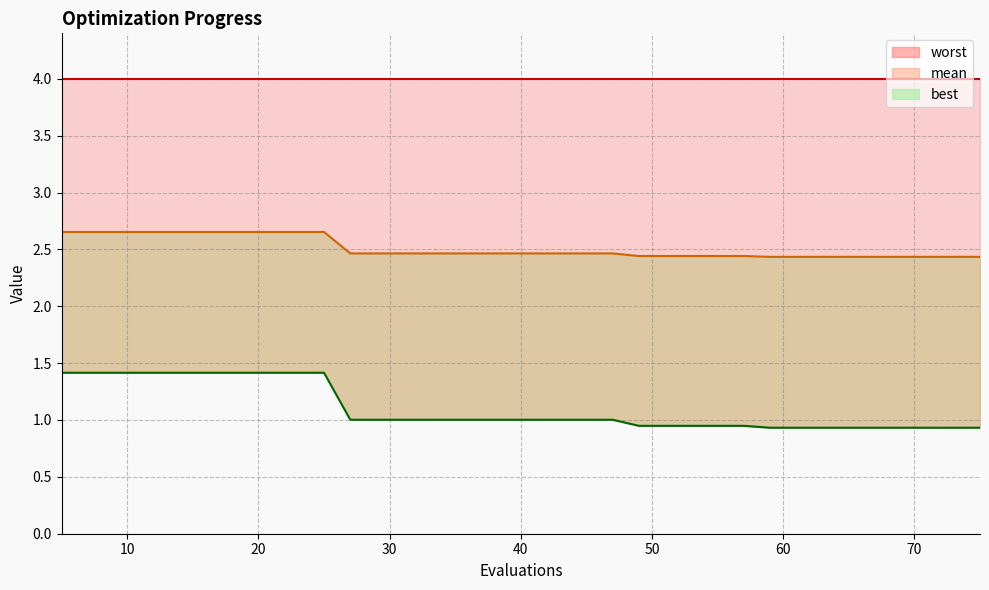

What is the value of the best point at the 12th from the left?

1.0